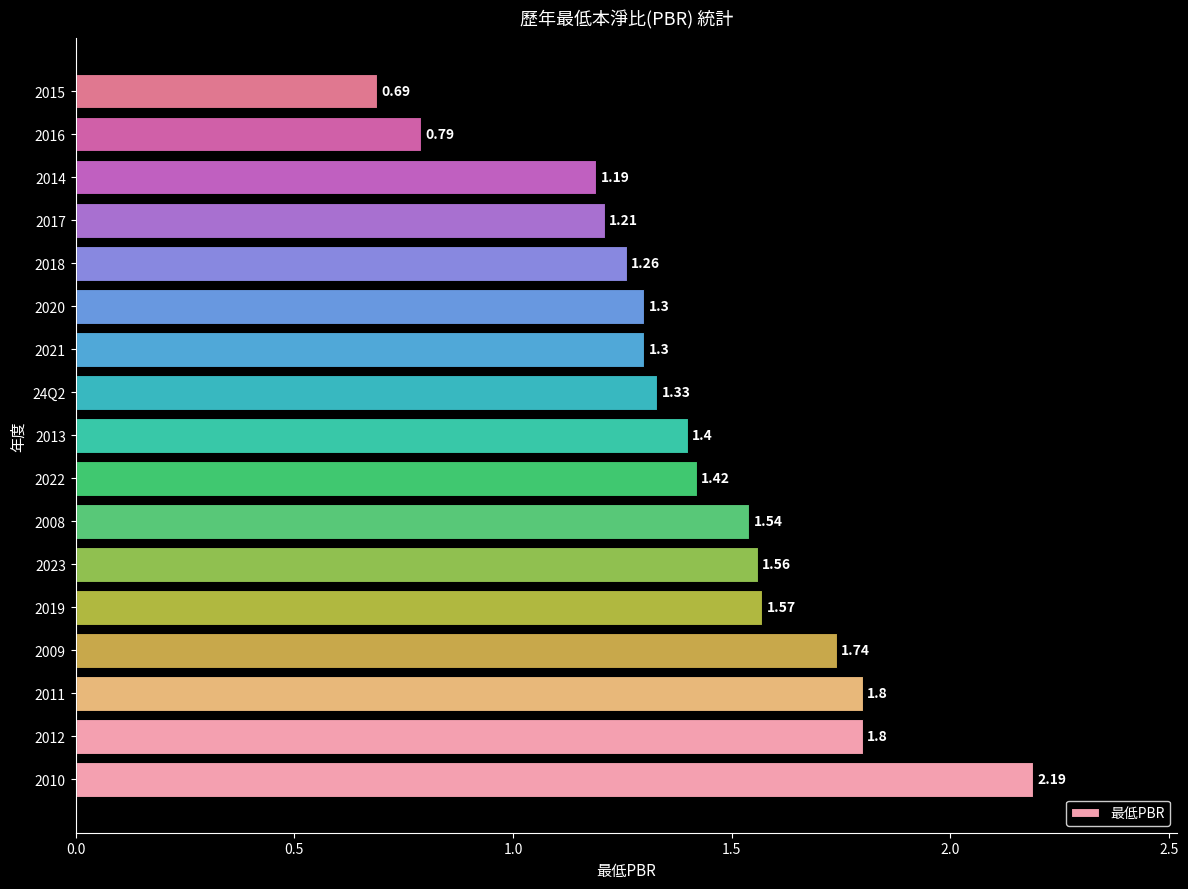

What is the ratio of the value at 2009 to the value at 2019?

1.1